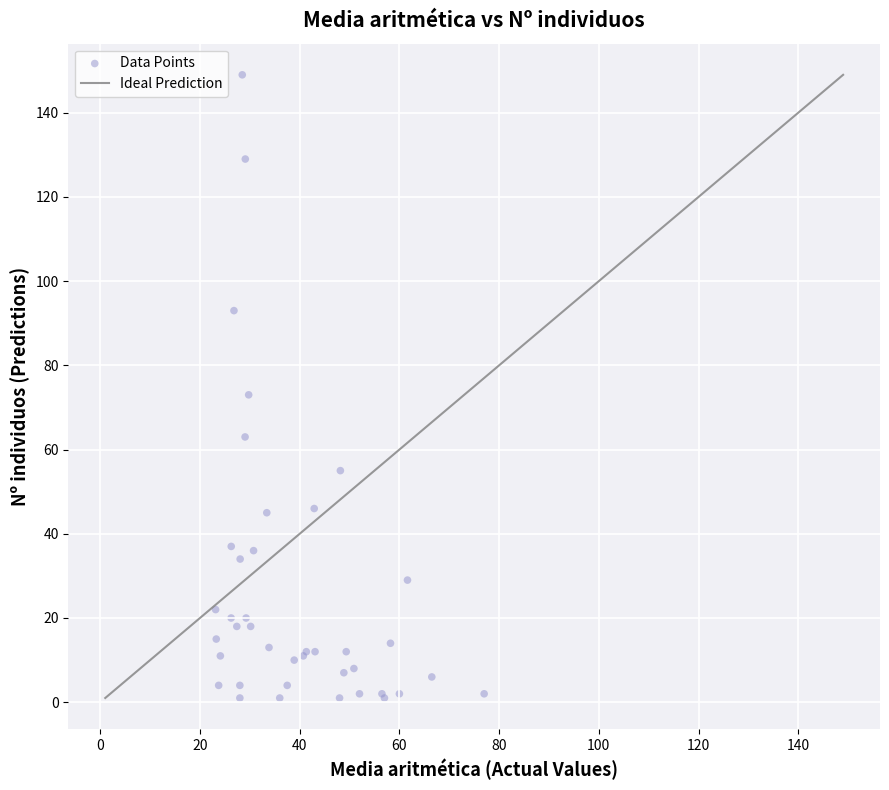

What Y value in the scatter plot is closest to 75?

73